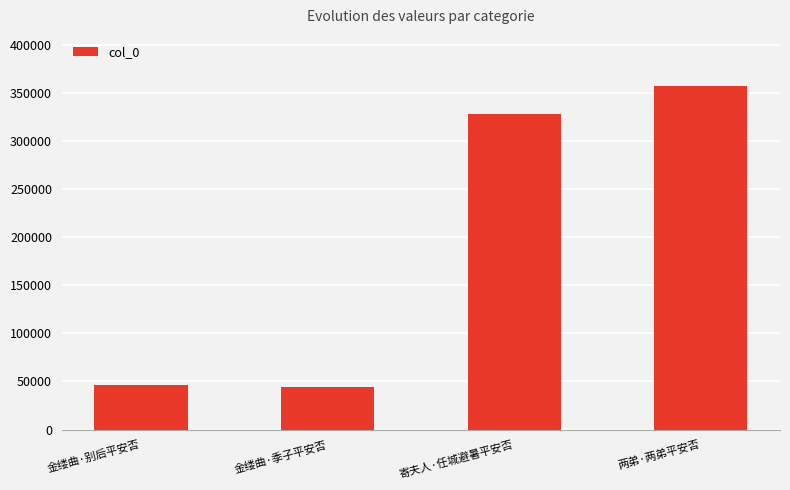

The value at 金缕曲·别后平安否 is 80927. True or false?

False